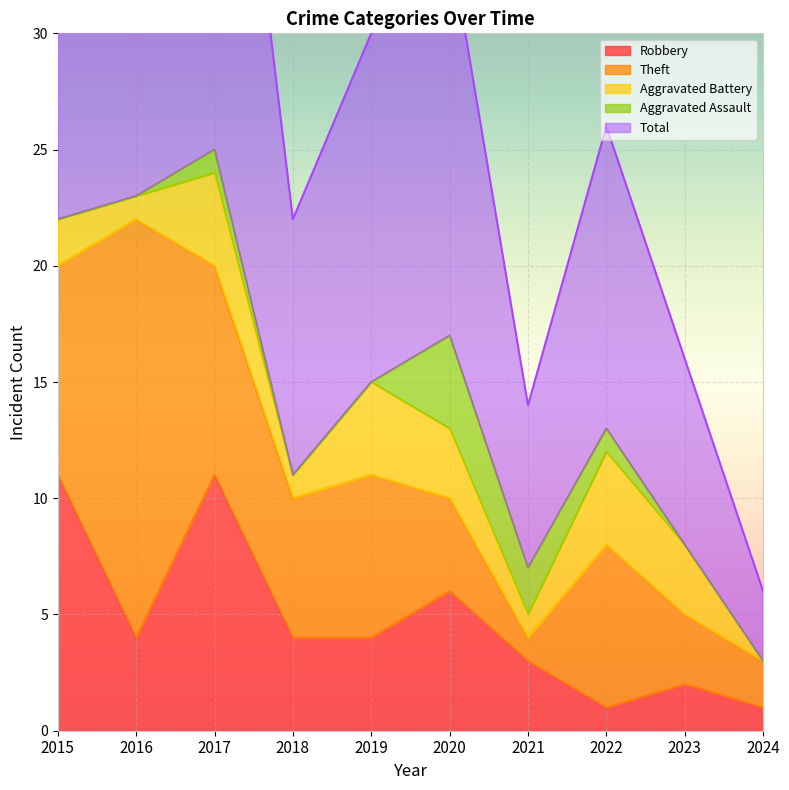

Reading left to right, extract all data points from this chart.

Robbery: 11	4	11	4	4	6	3	1	2	1
Theft: 9	18	9	6	7	4	1	7	3	2
Aggravated Battery: 2	1	4	1	4	3	1	4	3	0
Aggravated Assault: 0	0	1	0	0	4	2	1	0	0
Total: 23	23	25	11	15	17	7	13	8	3